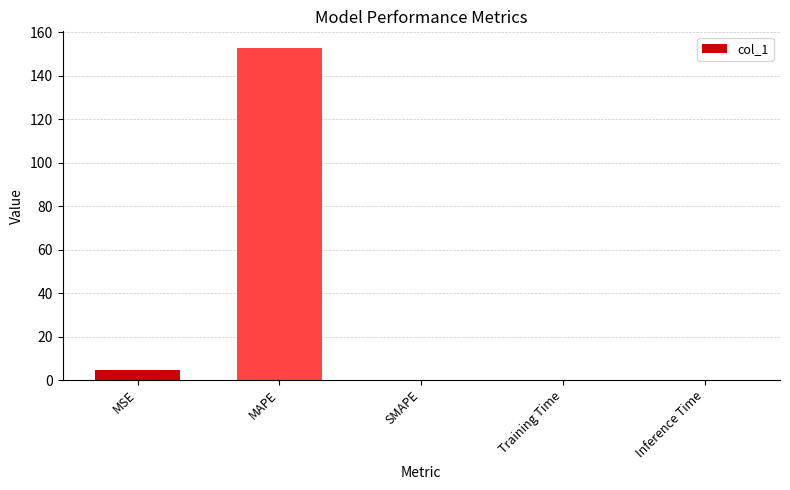

What is the average value?

31.5